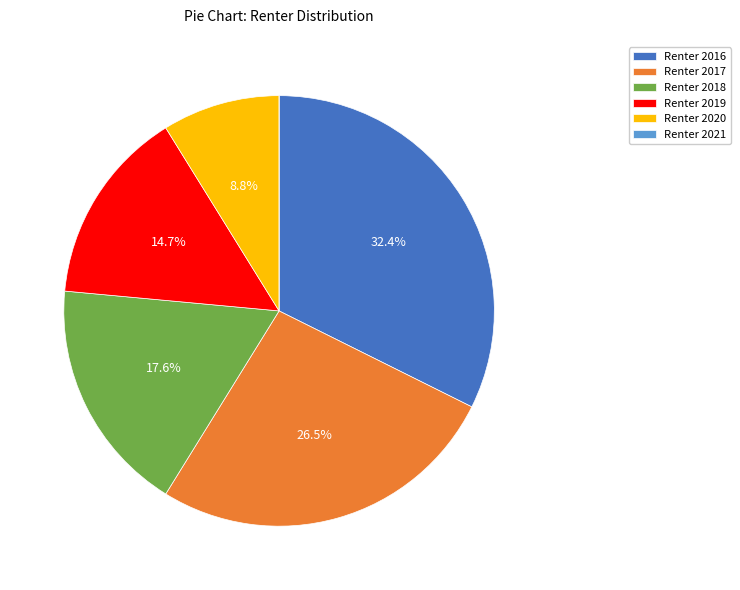

Combined, do Renter 2017 and Renter 2020 account for over 50%?

No